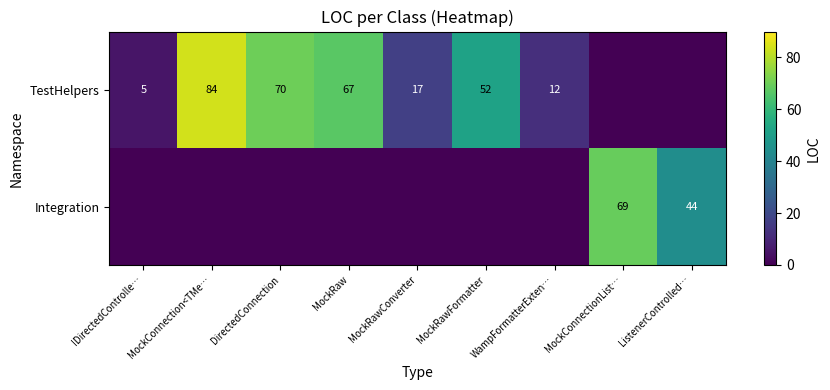

Is the value of TestHelpers at MockConnection<TMe… greater than the value of Integration at MockConnectionList…?

Yes